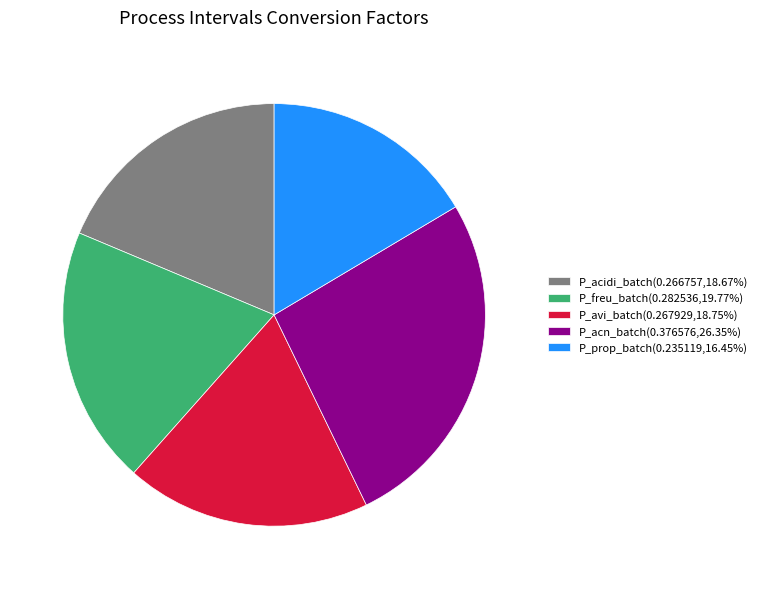

Combined, do P_avi_batch(0.267929,18.75%) and P_acn_batch(0.376576,26.35%) account for over 50%?

No